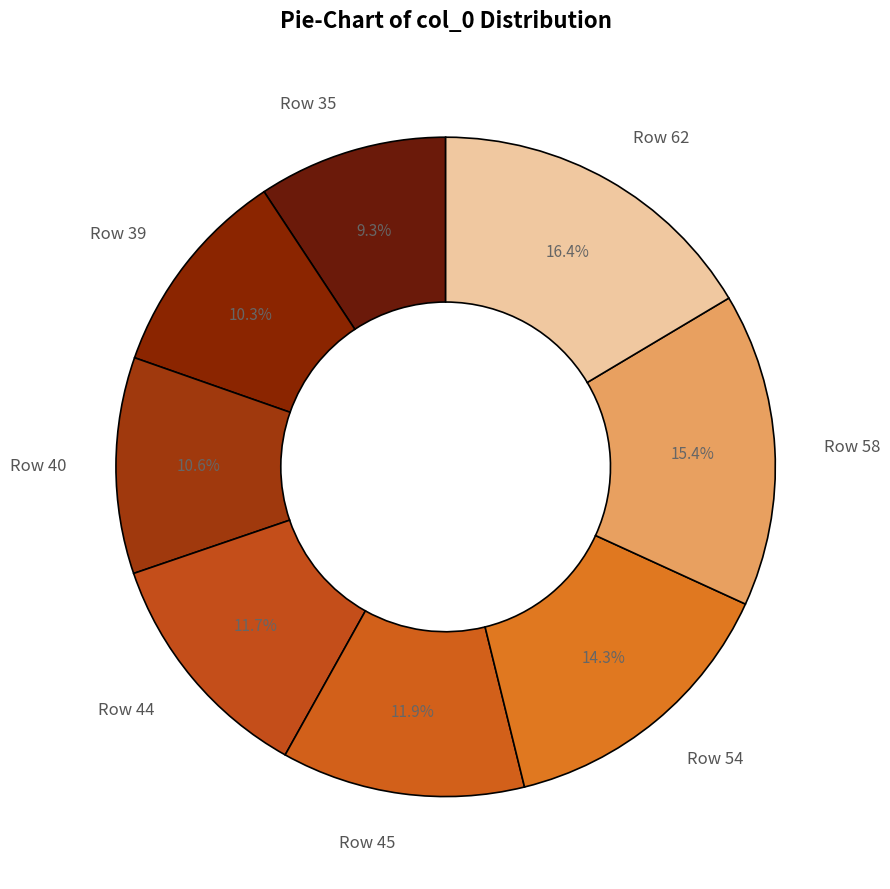

Does Row 45 represent more than half of the total?

No